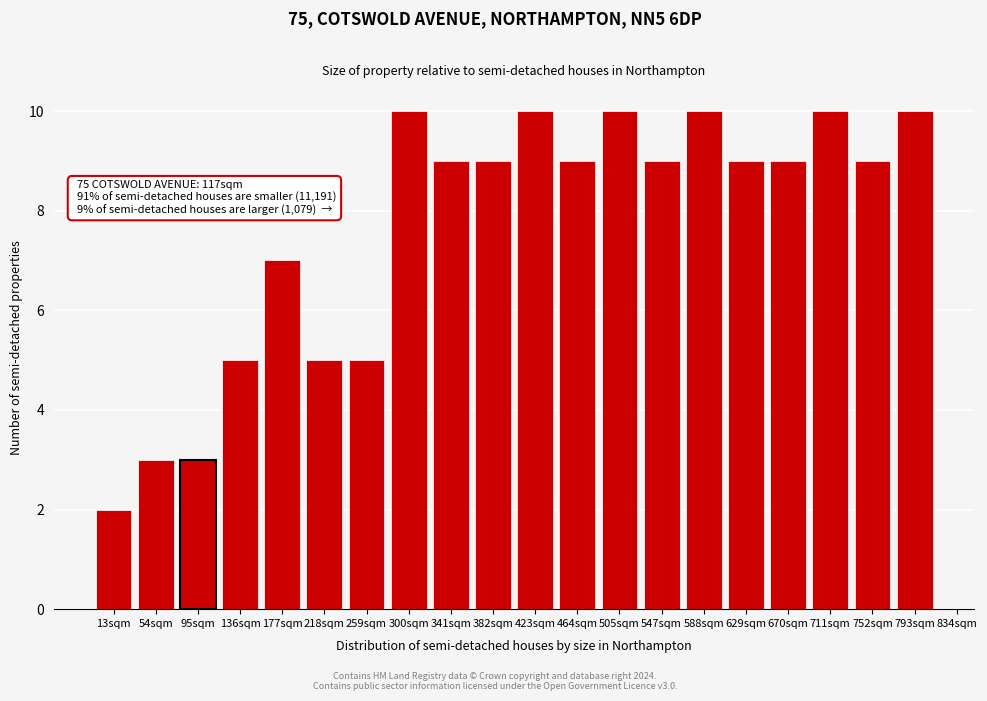

Reading left to right, extract all data points from this chart.

13sqm=2	54sqm=3	95sqm=3	136sqm=5	177sqm=7	218sqm=5	259sqm=5	300sqm=10	341sqm=9	382sqm=9	423sqm=10	464sqm=9	505sqm=10	547sqm=9	588sqm=10	629sqm=9	670sqm=9	711sqm=10	752sqm=9	793sqm=10